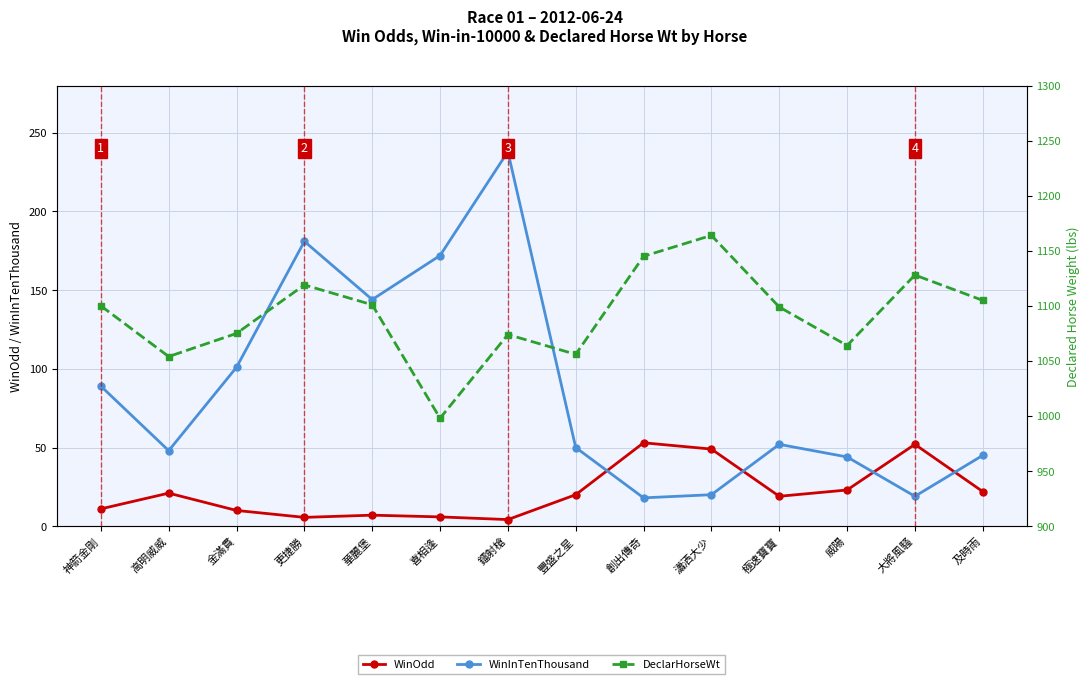

Reading left to right, list all the values displayed in this chart.

WinOdd: 神箭金剛=11.0	高明威威=21.0	金滿貫=10.0	更捷勝=5.6	華麗堡=7.0	喜相逢=5.9	鐳射槍=4.2	豐盛之星=20.0	創出傳奇=53.0	瀟洒大少=49.0	極速寶寶=19.0	威陽=23.0	大將風騷=52.0	及時雨=22.0
WinInTenThousand: 神箭金剛=89.0	高明威威=48.0	金滿貫=101.0	更捷勝=181.0	華麗堡=144.0	喜相逢=172.0	鐳射槍=238.0	豐盛之星=50.0	創出傳奇=18.0	瀟洒大少=20.0	極速寶寶=52.0	威陽=44.0	大將風騷=19.0	及時雨=45.0
DeclarHorseWt: 神箭金剛=1100.0	高明威威=1054.0	金滿貫=1075.0	更捷勝=1119.0	華麗堡=1101.0	喜相逢=998.0	鐳射槍=1074.0	豐盛之星=1056.0	創出傳奇=1145.0	瀟洒大少=1164.0	極速寶寶=1099.0	威陽=1064.0	大將風騷=1128.0	及時雨=1105.0